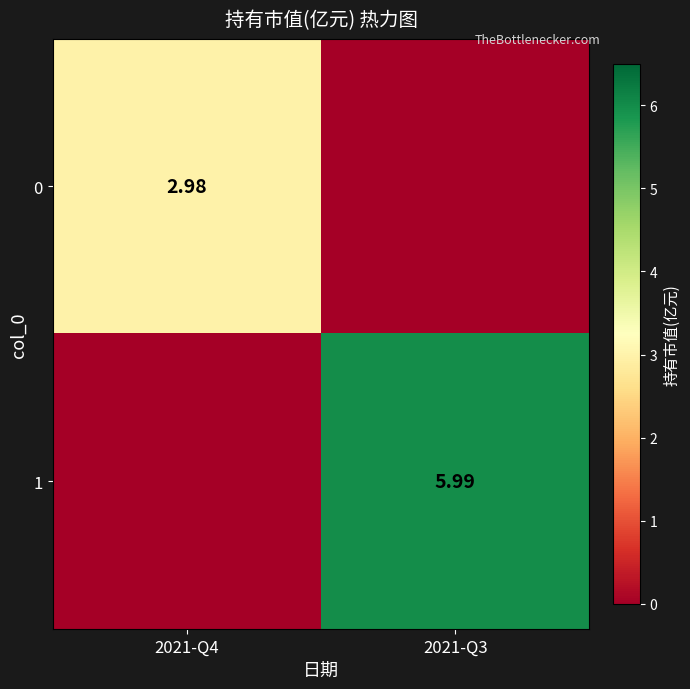

The 0 series shows 4.5 at 2021-Q4. True or false?

False